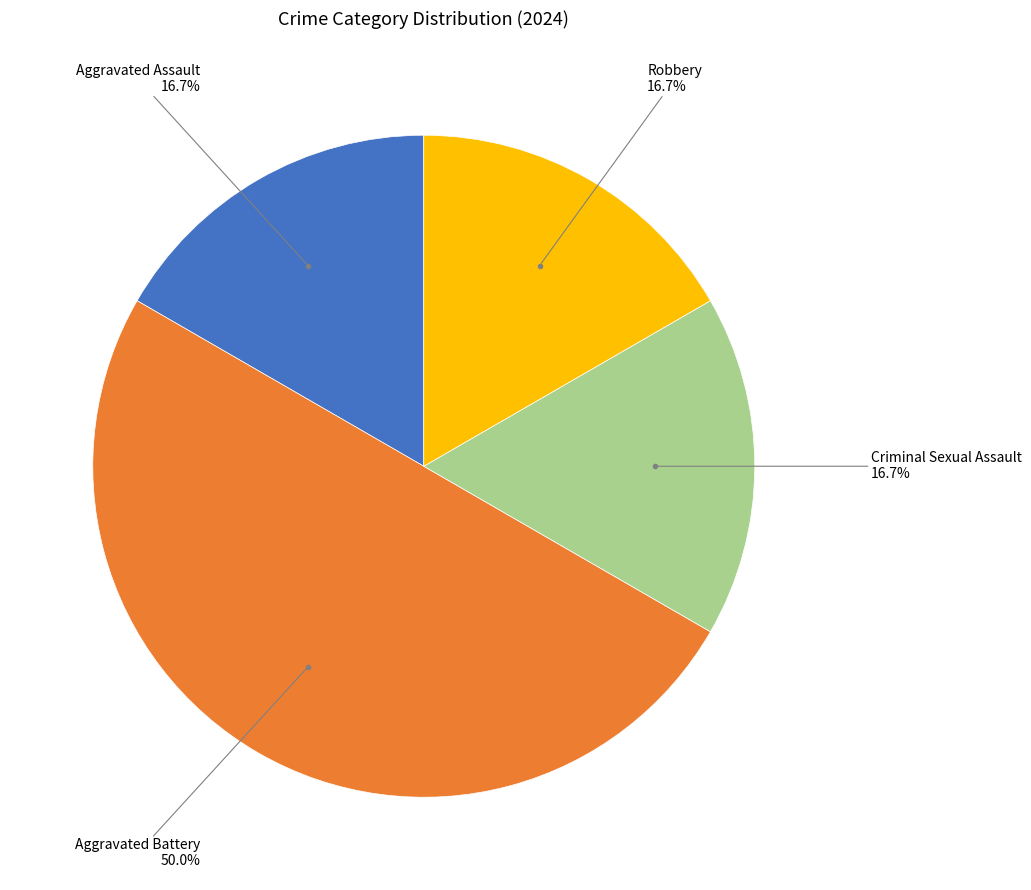

How many segments does this pie chart have?

4